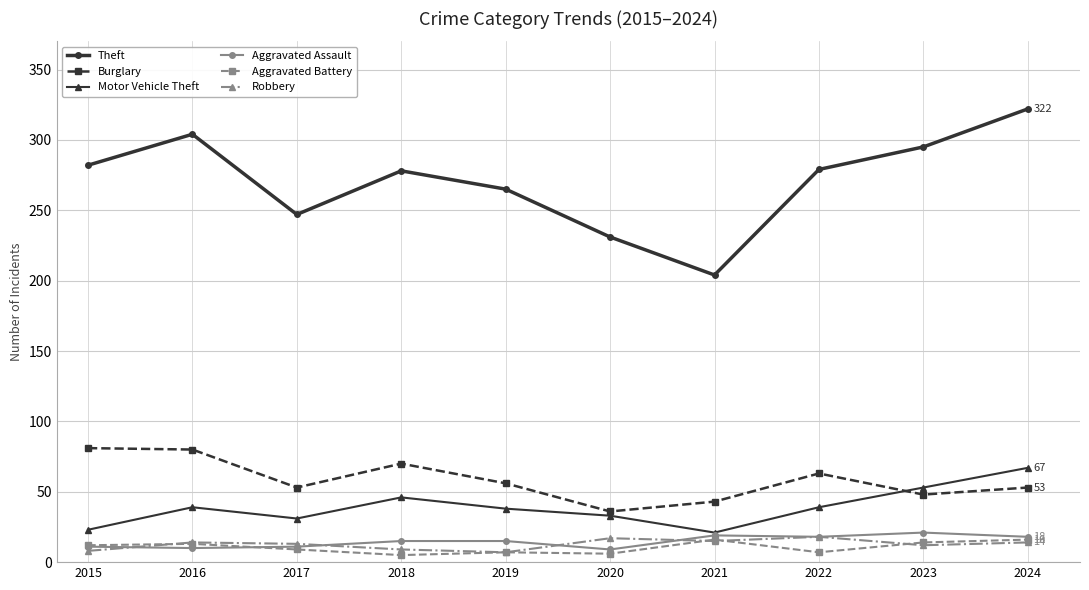

Between 2018 and 2019, which series saw the biggest shift?

Burglary